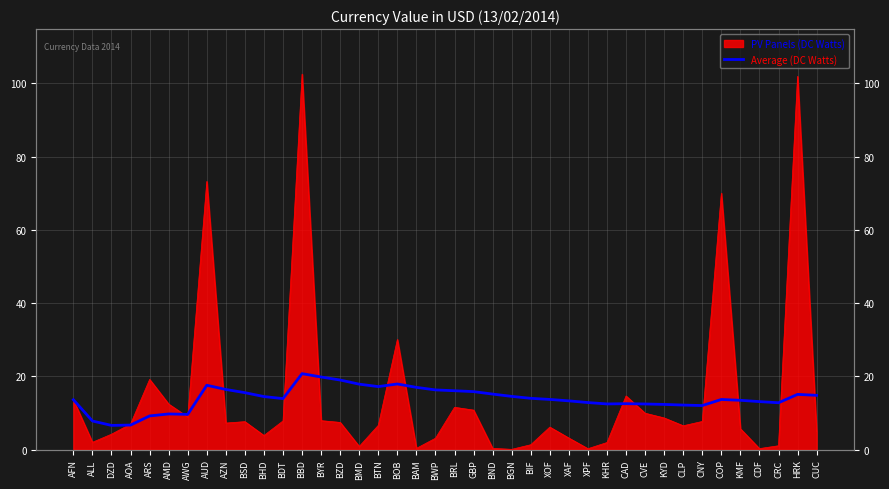

Between BOB and BBD, which is larger?

BBD